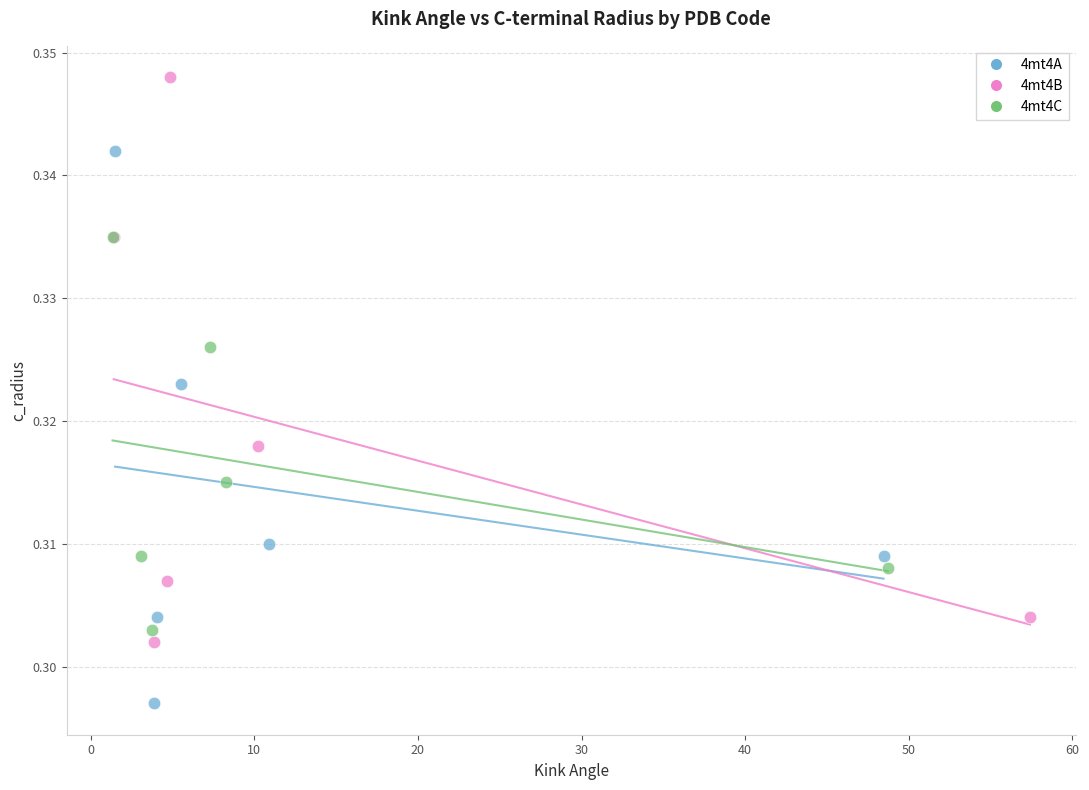

Which series reaches the maximum Y coordinate?

4mt4B